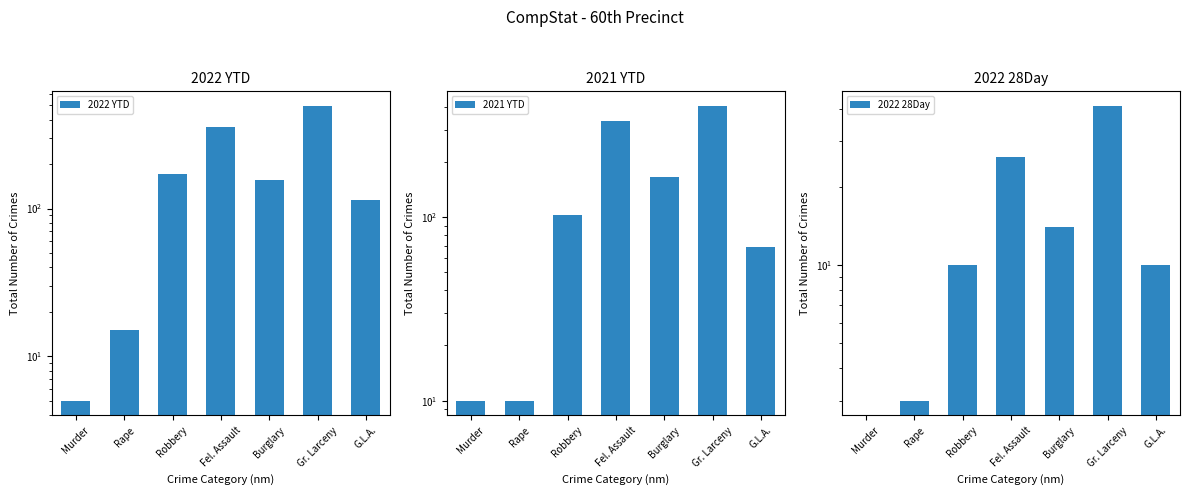

Are the bars horizontal?

No